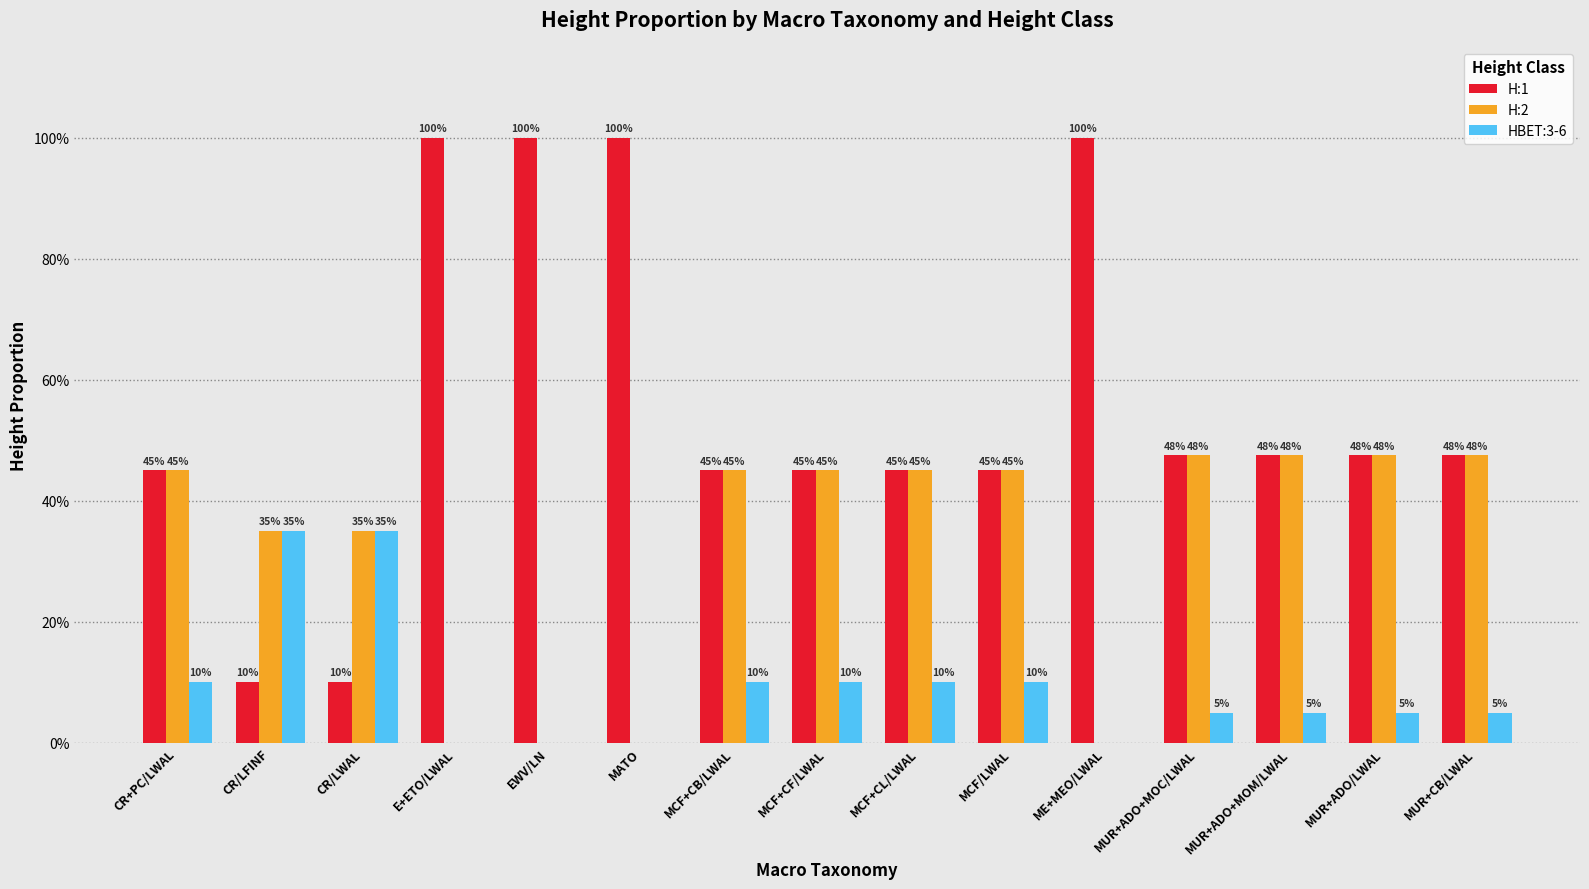

Rank the series by their average value, from lowest to highest.

HBET:3-6, H:2, H:1